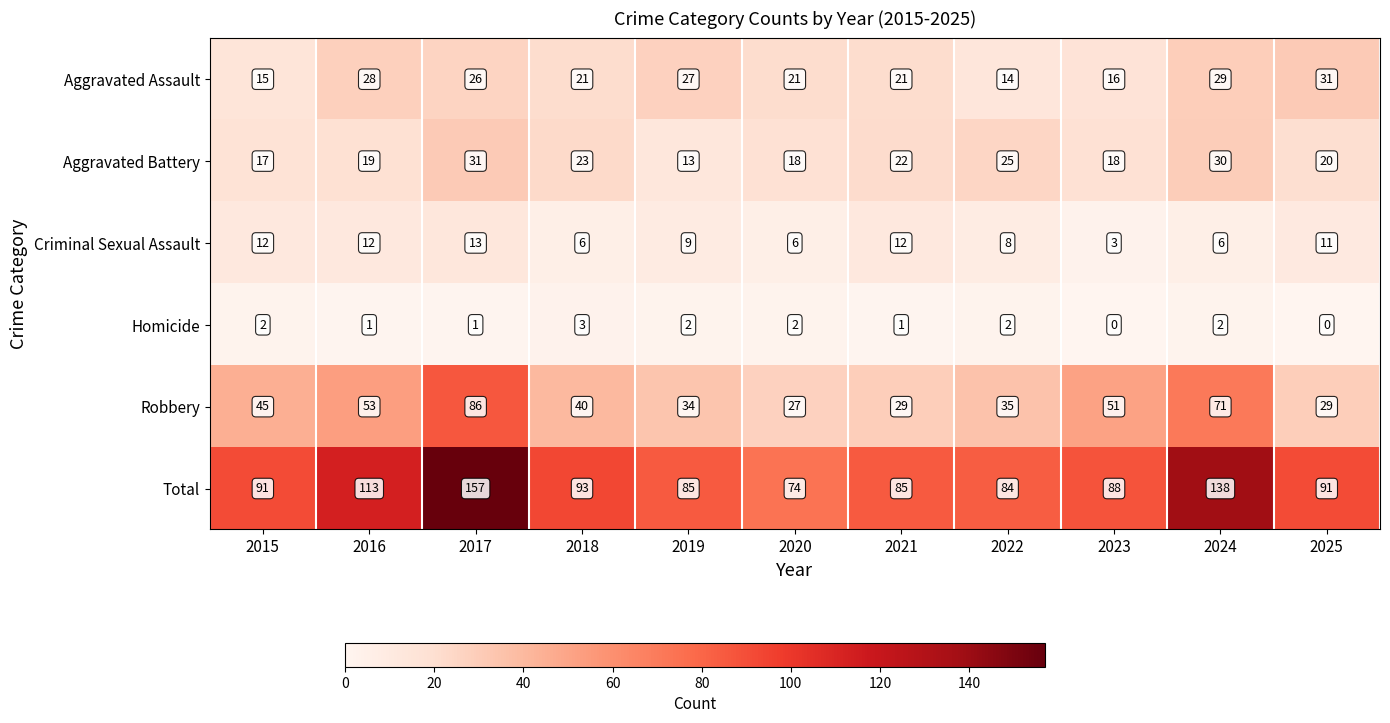

At 2020, list the series in order from largest to smallest.

Total, Robbery, Aggravated Assault, Aggravated Battery, Criminal Sexual Assault, Homicide